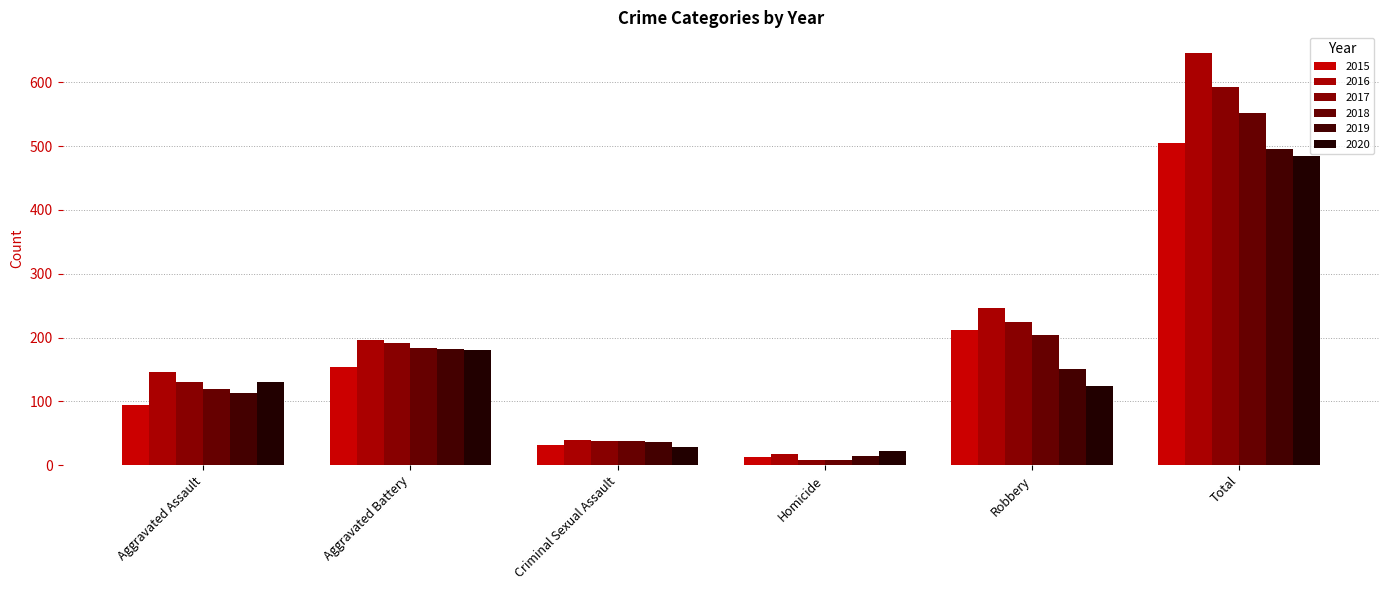

At Criminal Sexual Assault, list the series in order from smallest to largest.

2020, 2015, 2019, 2017, 2018, 2016